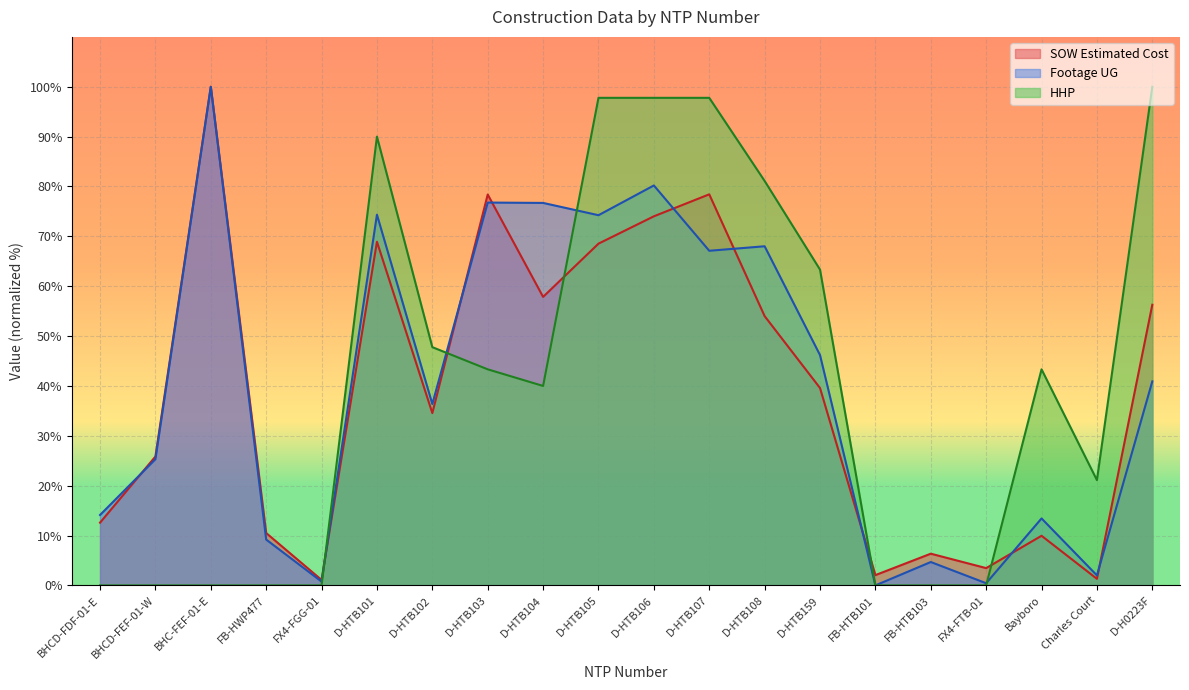

How many series are shown in this chart?

3